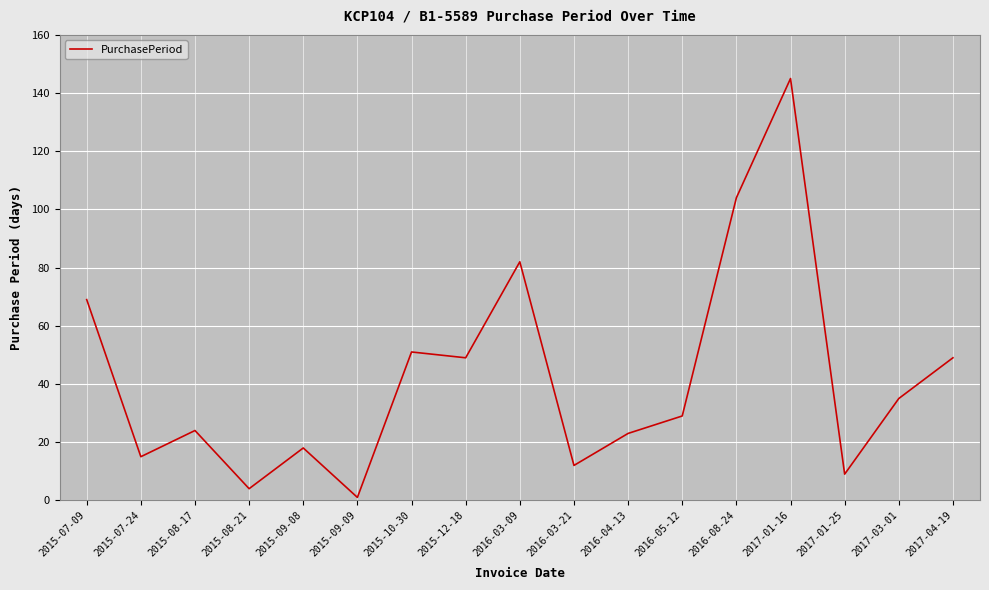

What is the change in value from 2015-08-21 to 2016-03-21?

+8